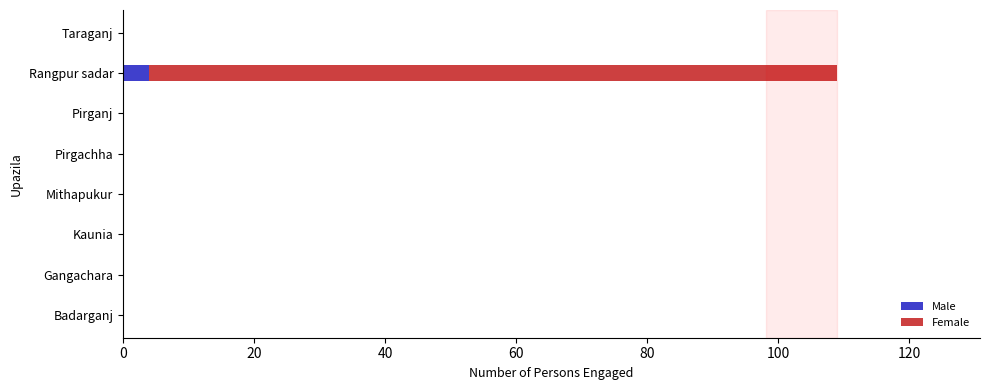

What is the sum of all Male values?

4